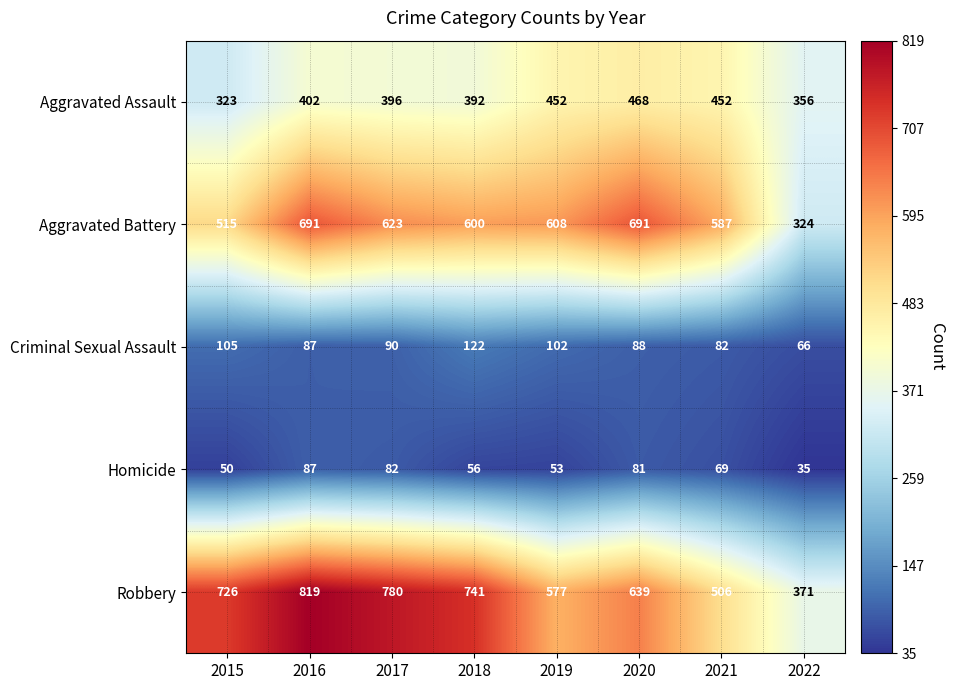

Between 2020 and 2021, which series saw the biggest shift?

Robbery